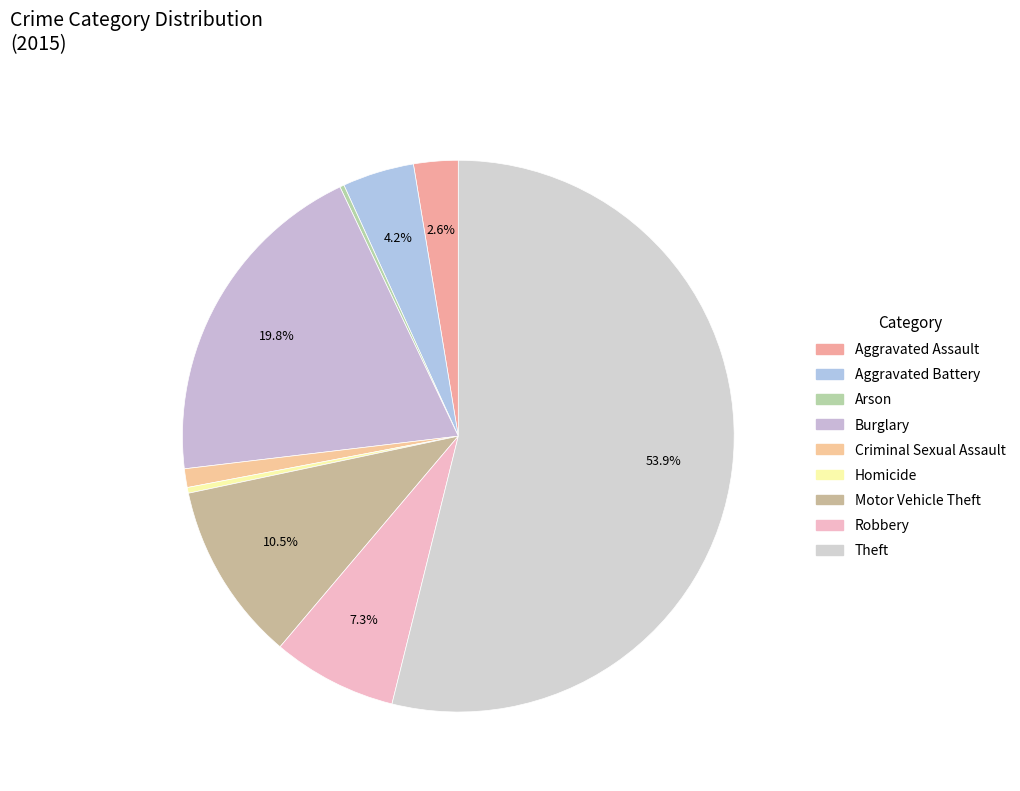

What is the smallest slice in the pie chart?

Arson